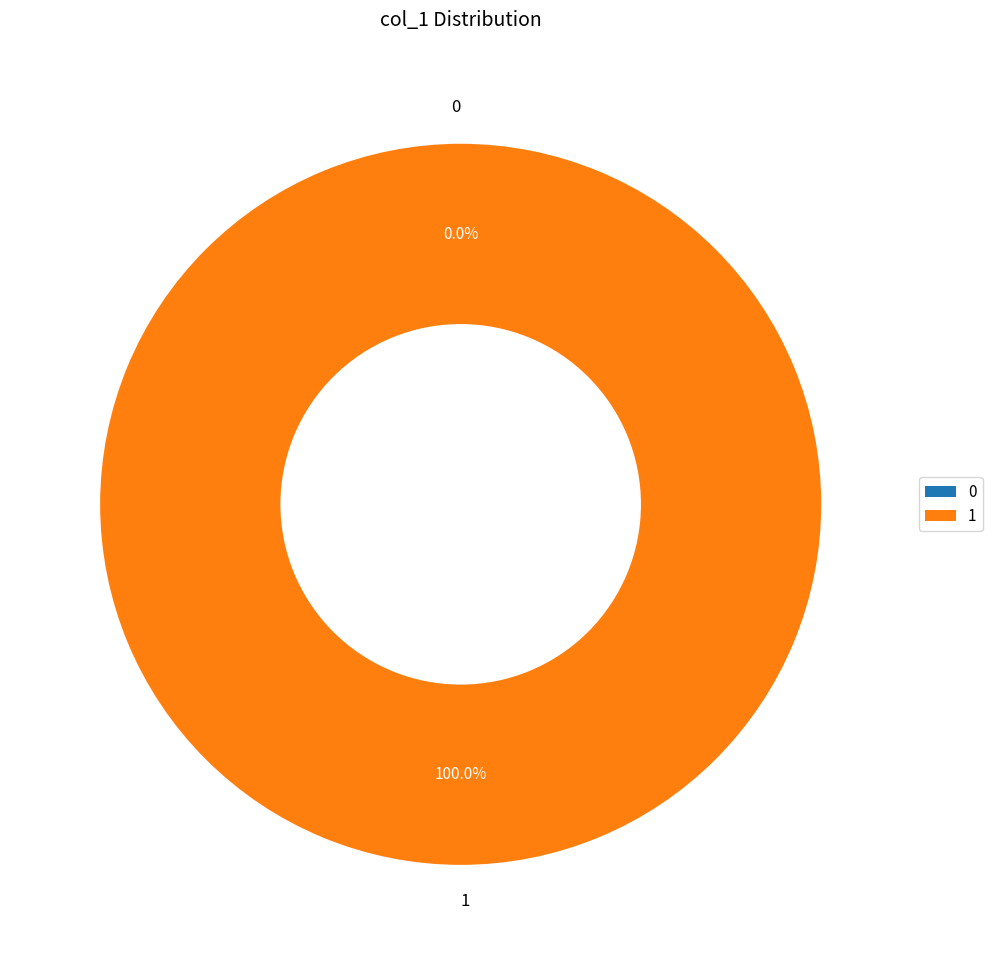

To the nearest percent, what is the difference between the 1 and 0 slice percentages?

100%